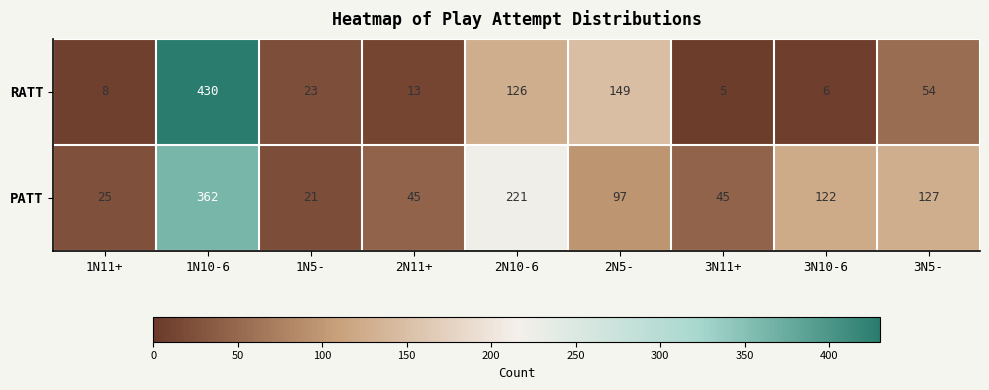

What is the total value across all series at 2N5-?

246